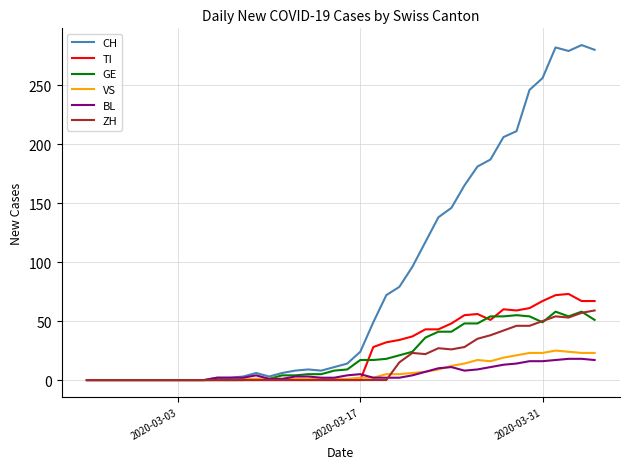

Which series has the largest range (max minus min)?

CH